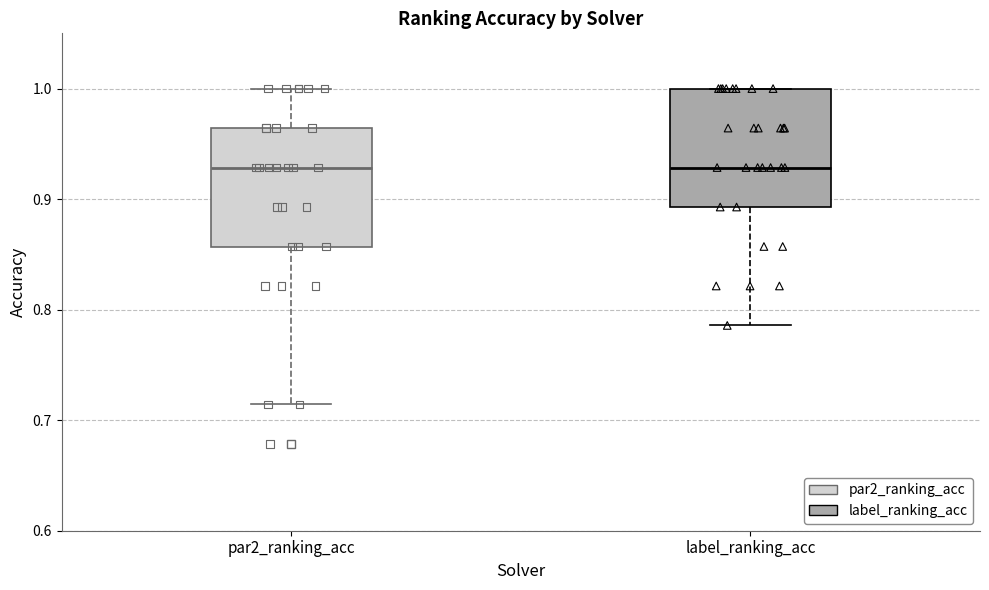

Reading left to right, transcribe this box plot: for each box, give where its median line is, the range the box spans, and where its two whiskers end, as read against the y-axis. The values are not printed on the chart, so give them approximately, as read against the axis.

par2_ranking_acc: median 0.93, box 0.86 to 0.96, whiskers 0.71 to 1.00
label_ranking_acc: median 0.93, box 0.89 to 1.00, whiskers 0.79 to 1.00